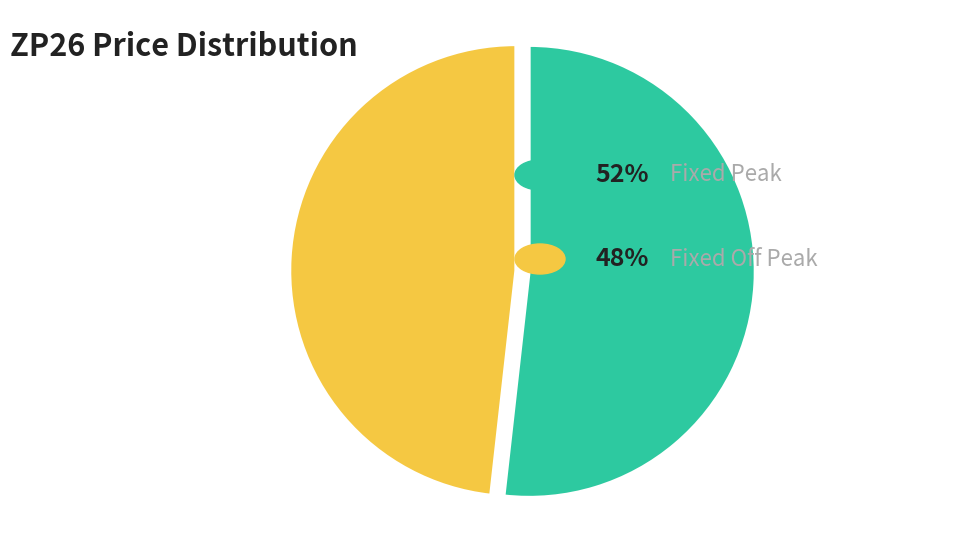

Is there a majority slice in this chart?

Yes